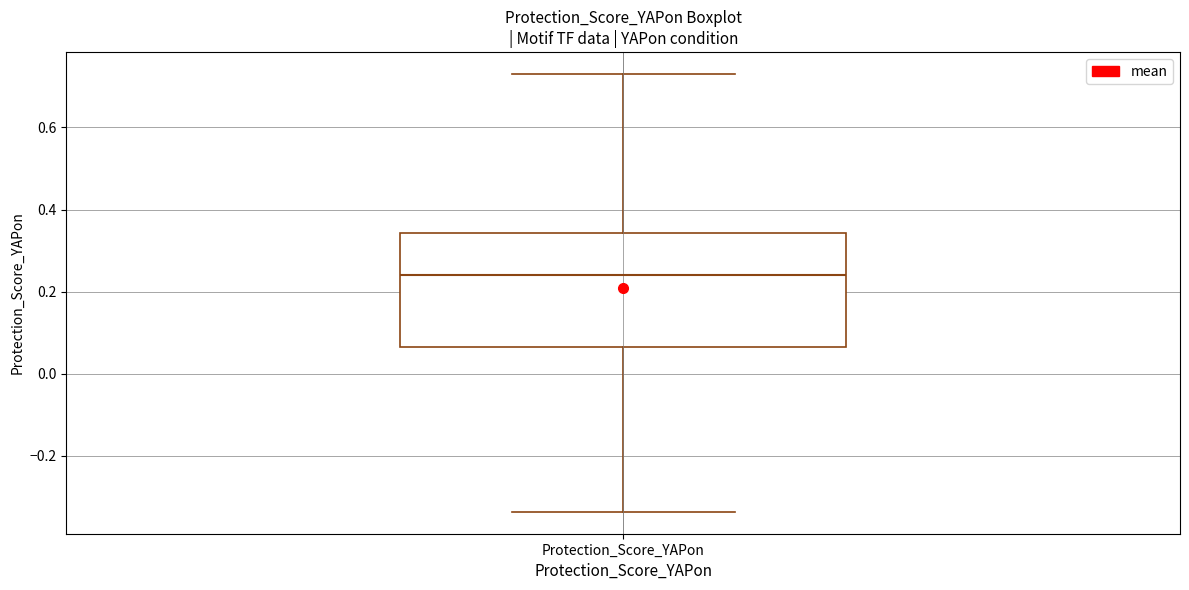

Transcribe this box plot: give where the median line is, the range the box spans, and where the two whiskers end, as read against the y-axis. The values are not printed on the chart, so give them approximately, as read against the axis.

median 0.24, box 0.06 to 0.34, whiskers -0.34 to 0.74